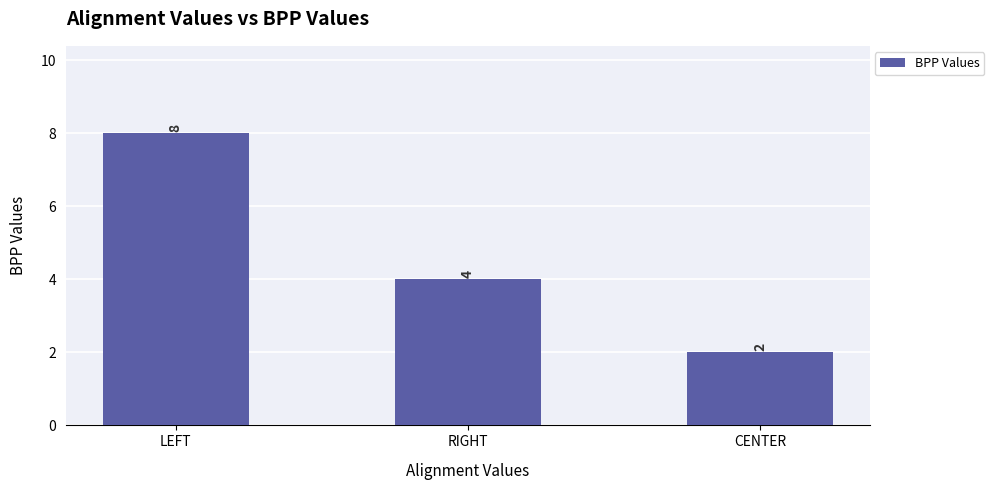

Is it true that the value at RIGHT is 1?

False